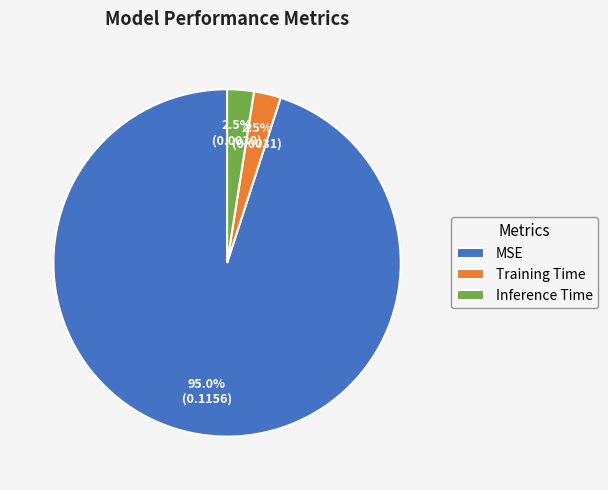

Count the number of slices in the pie.

3